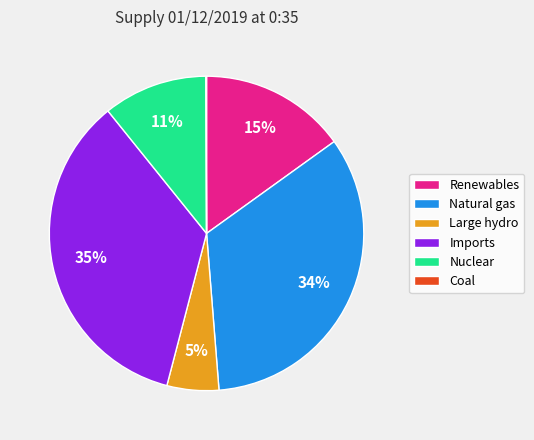

Is it true that Nuclear is 19% of the pie?

False